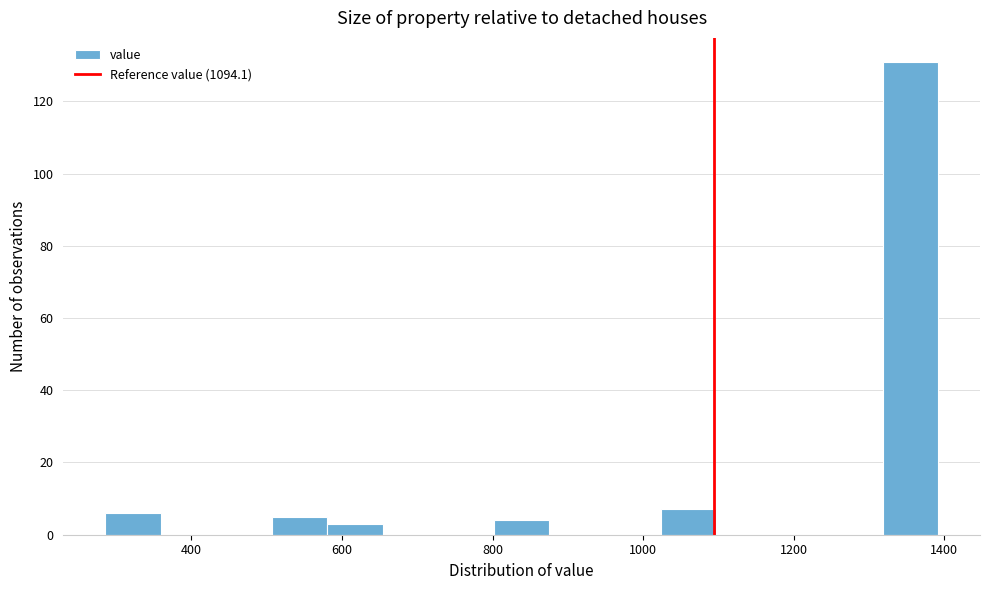

Around what value on the x-axis is the tallest bar? Give the approximate position of its centre, as read against the axis.

1360